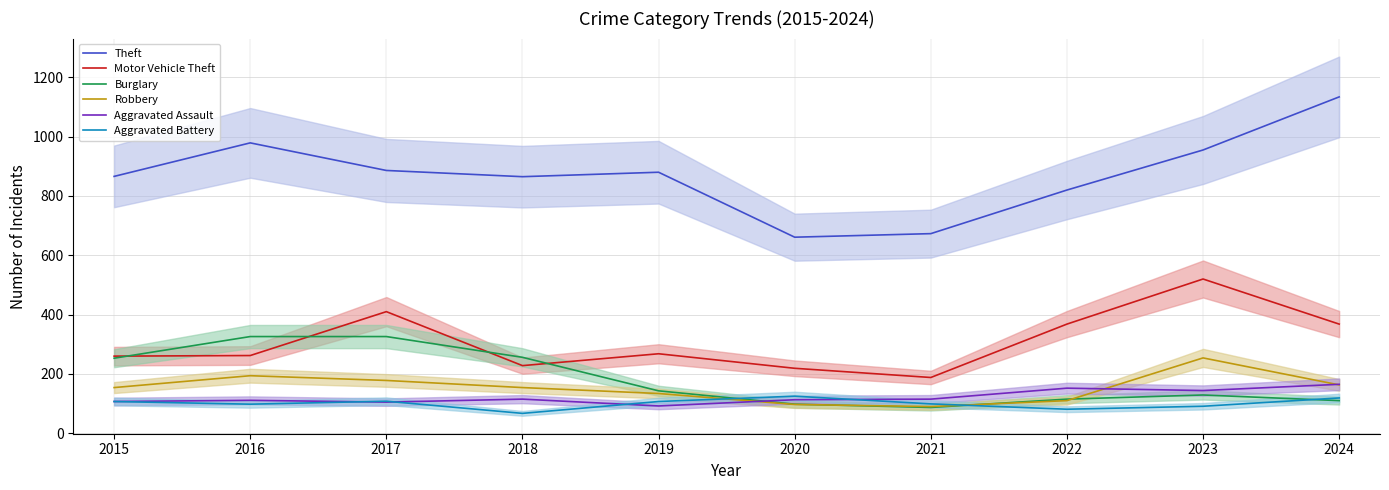

True or false: Motor Vehicle Theft and Aggravated Assault intersect in this chart.

False